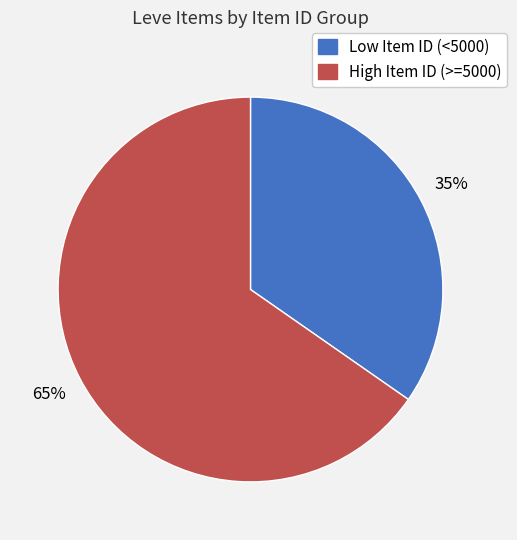

To the nearest percent, what is the average slice percentage?

50%